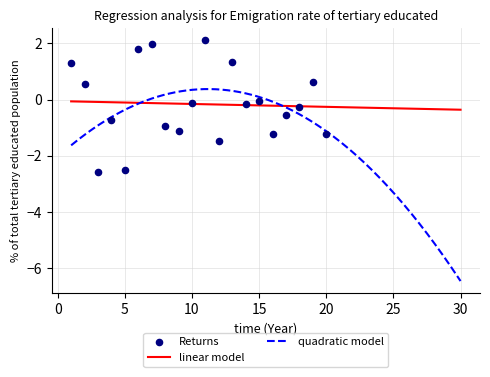

What is the maximum value for quadratic model?

0.4